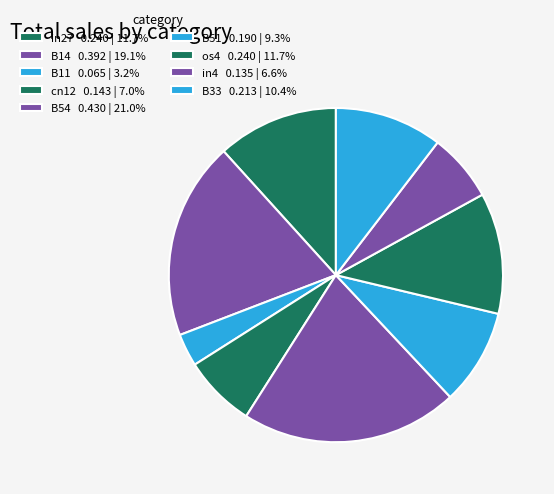

Is it true that B51 is 9% of the pie?

True